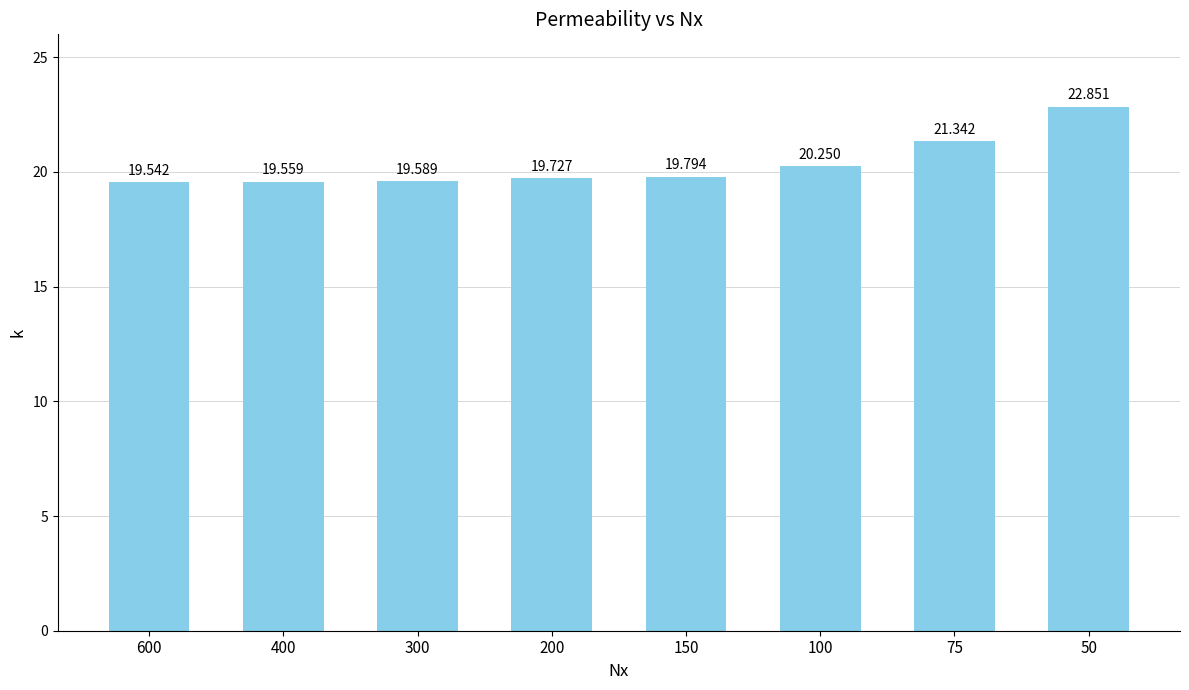

List the labels in order of value, largest first.

50, 75, 100, 150, 200, 300, 400, 600